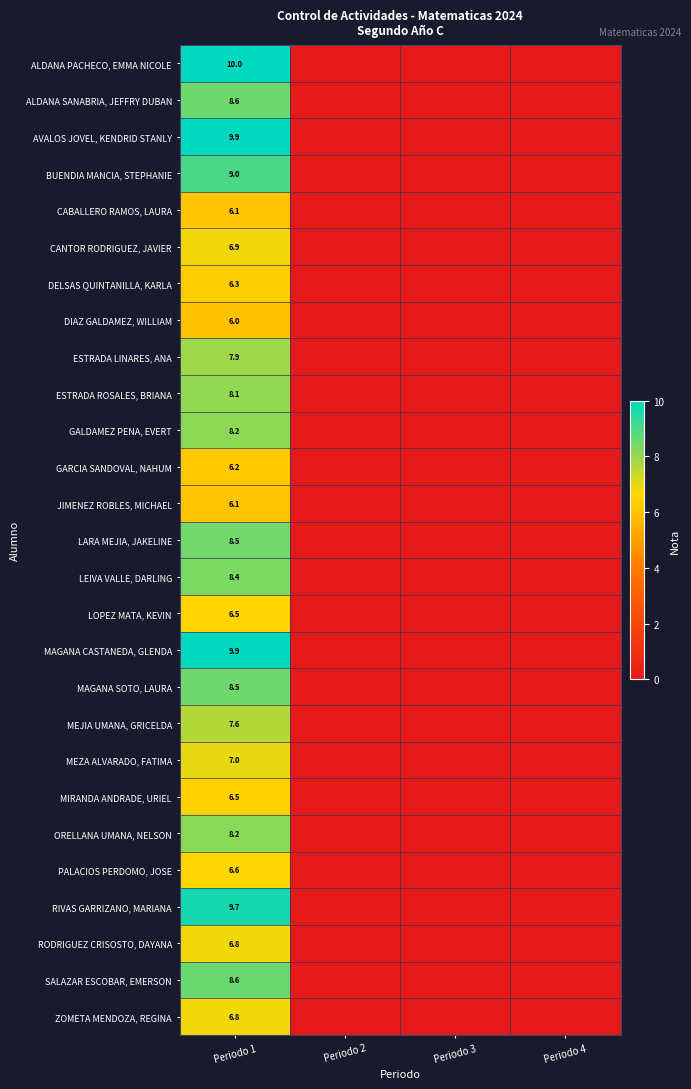

The PALACIOS PERDOMO, JOSE series shows 6.6 at Periodo 1. True or false?

True